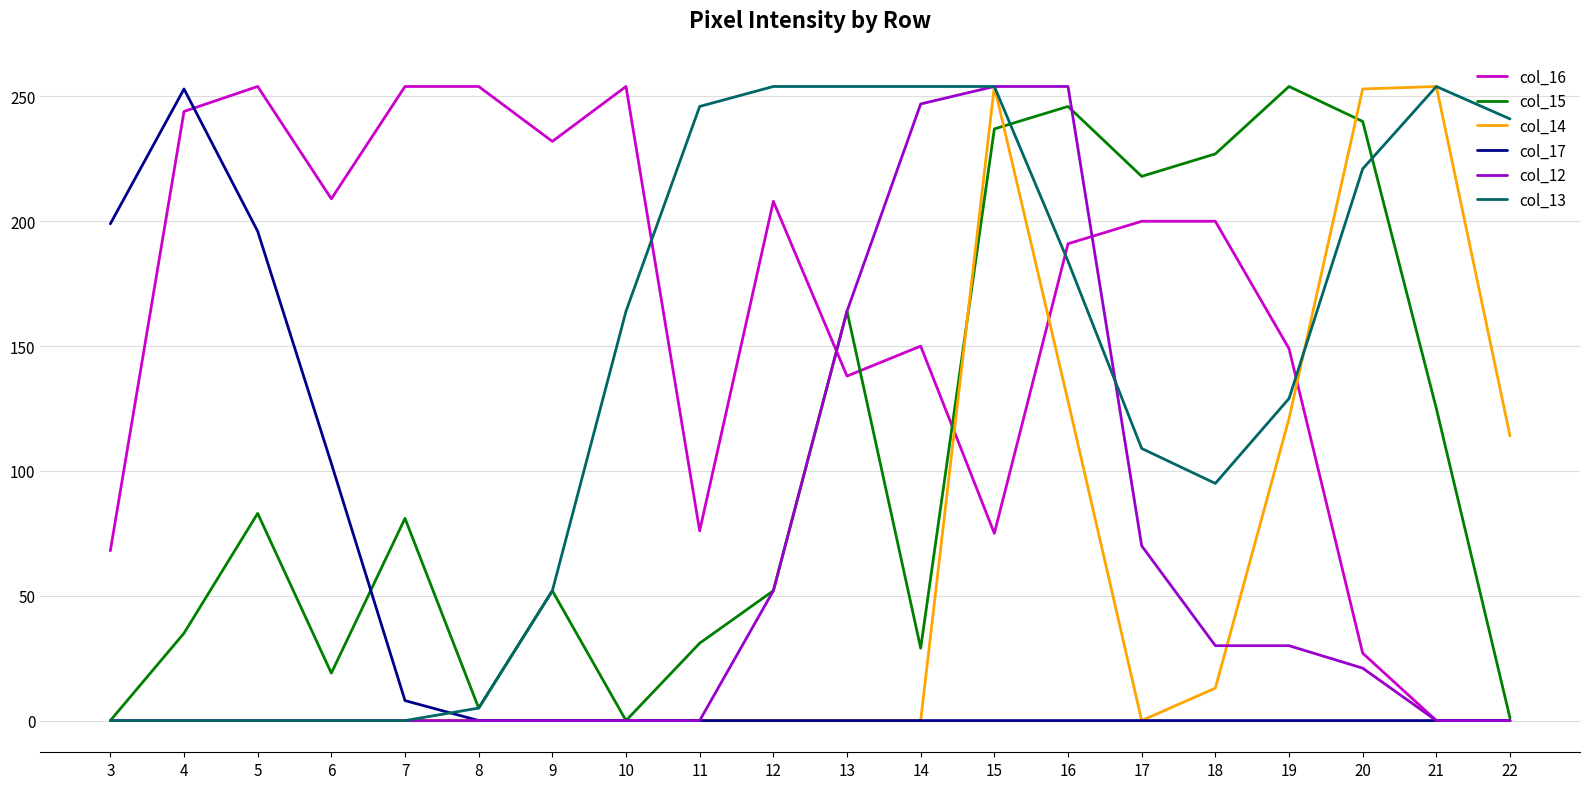

What is the greatest value displayed?

254